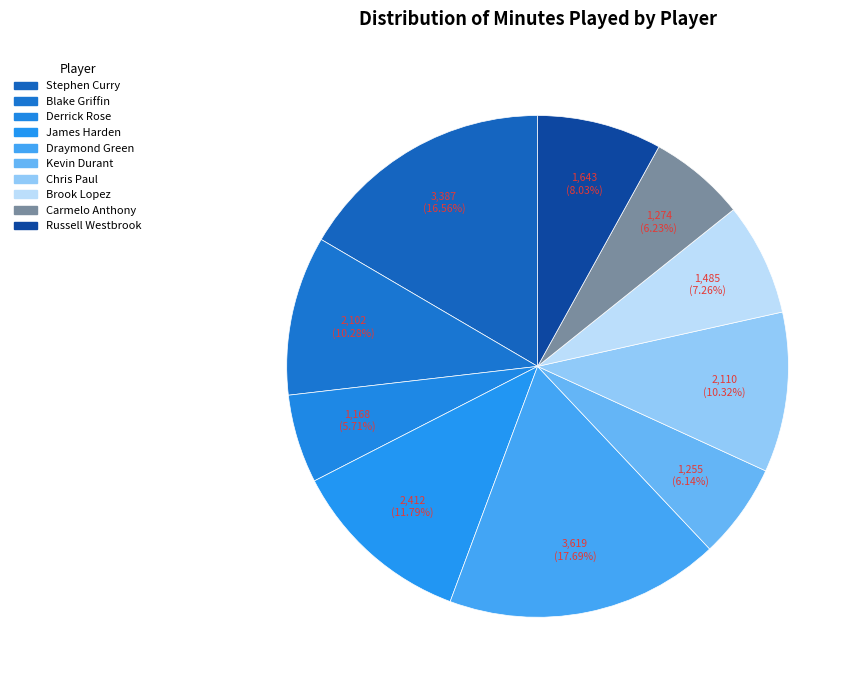

Which category has the biggest portion of the pie?

Draymond Green